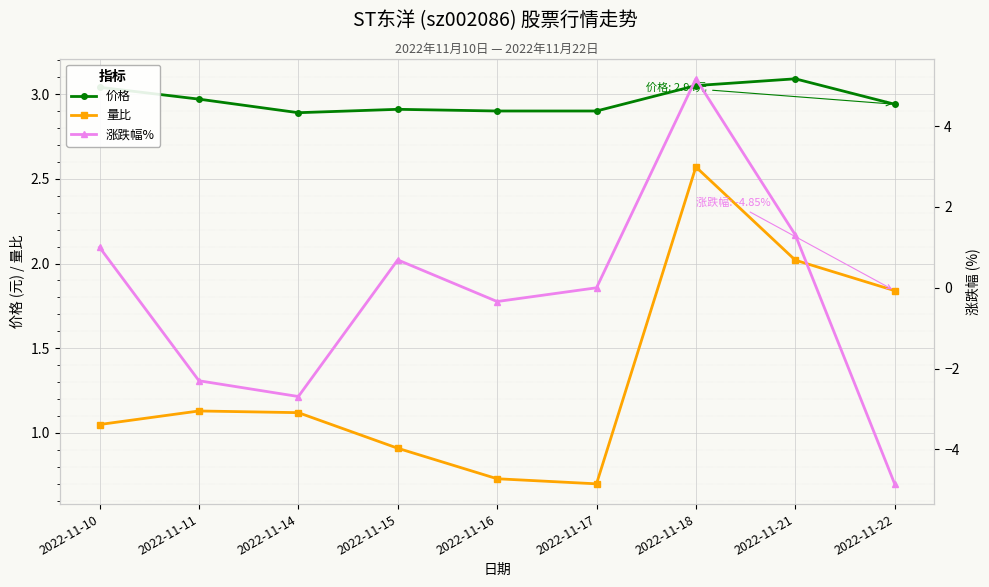

How many data points in 量比 are less than 1?

3